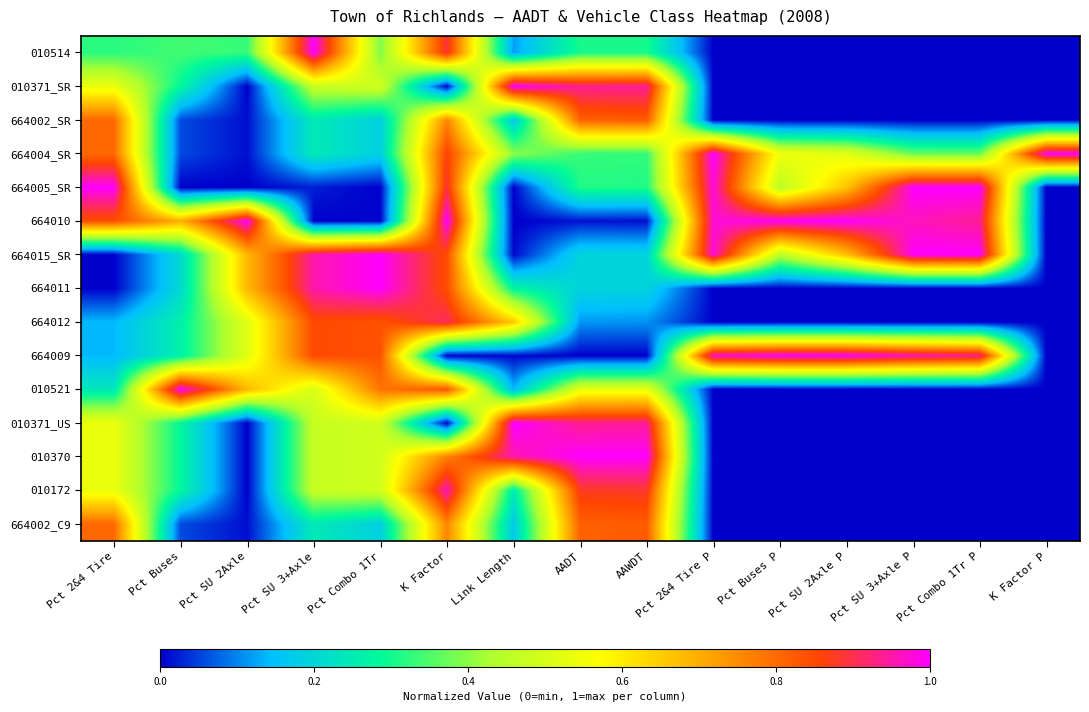

Which category has the lowest value across all series?

Pct 2&4 Tire P